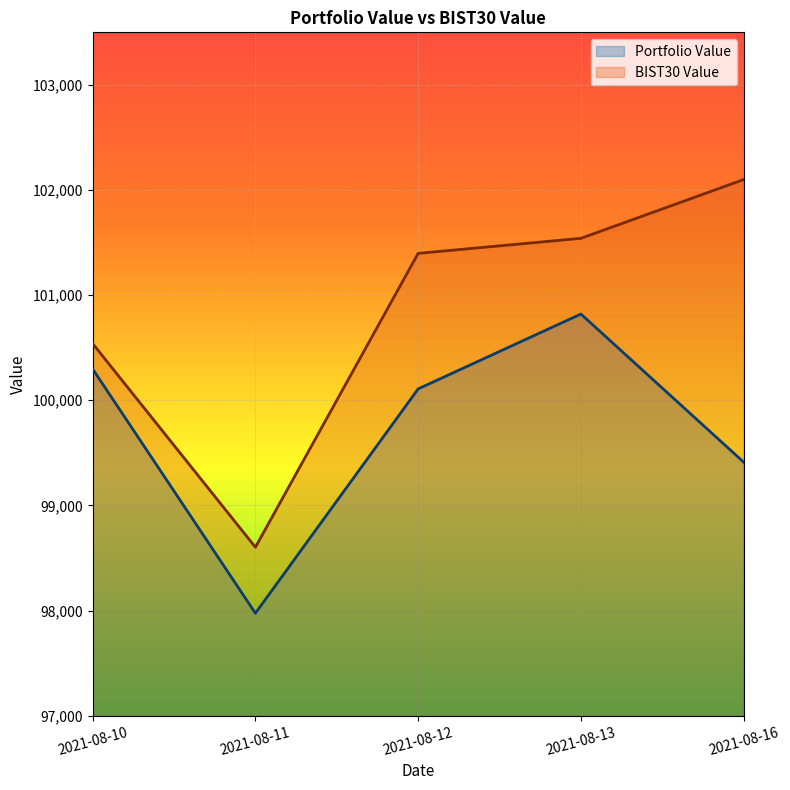

What is the difference between the maximum and minimum values in the Portfolio Value series?

2845.7